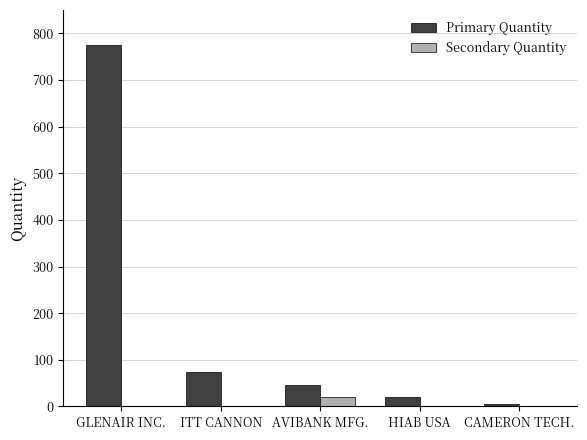

Is the value of Secondary Quantity at ITT CANNON greater than the value of Primary Quantity at AVIBANK MFG.?

No